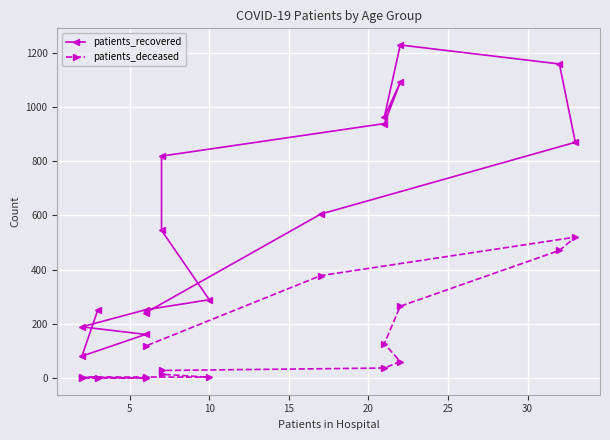

What is the difference between the maximum and minimum values in the patients_deceased series?

520